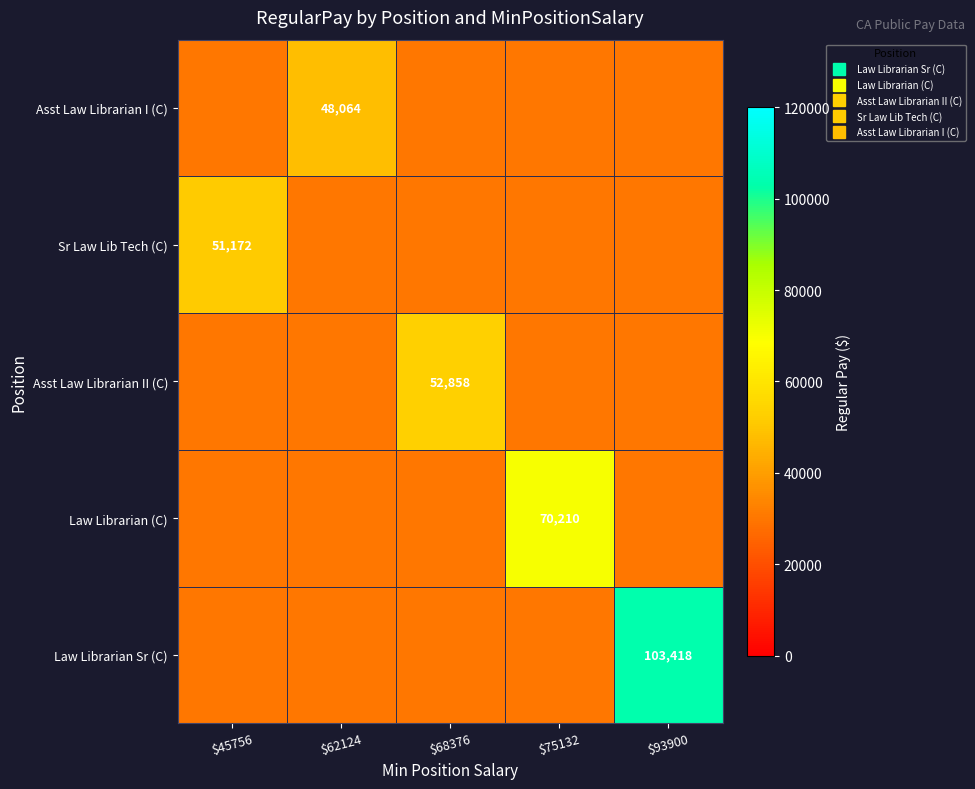

Count the number of categories in the chart.

5